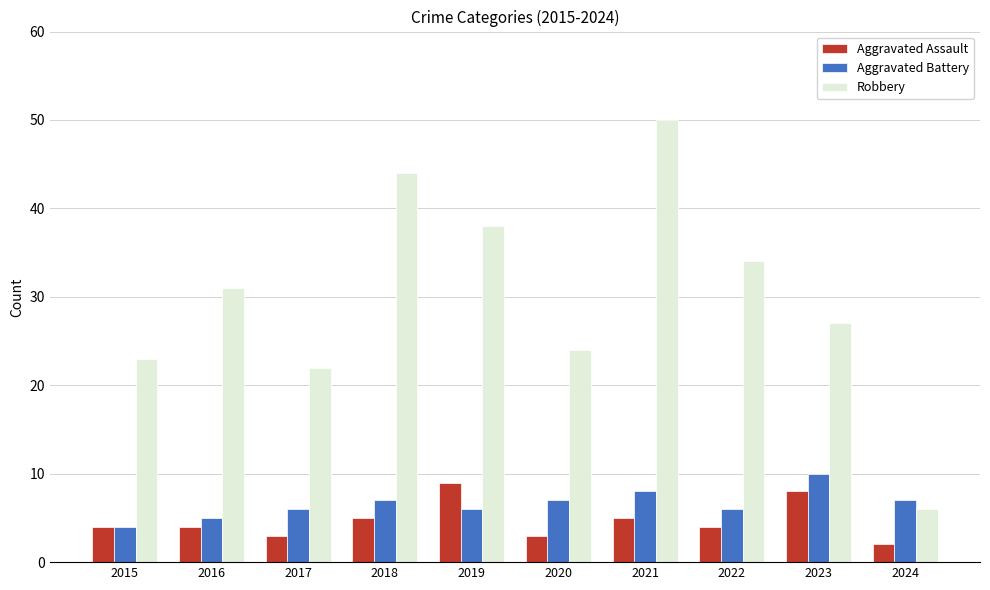

How many bars are there in each group?

3